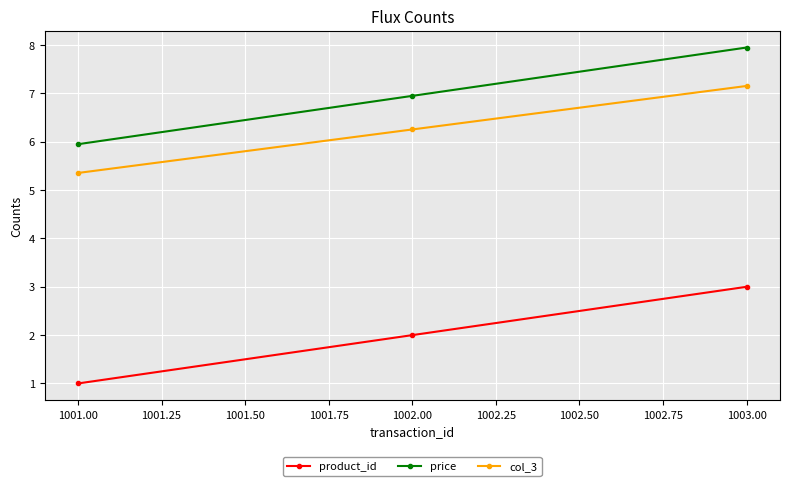

Where does the price series first go above 6?

1002.00